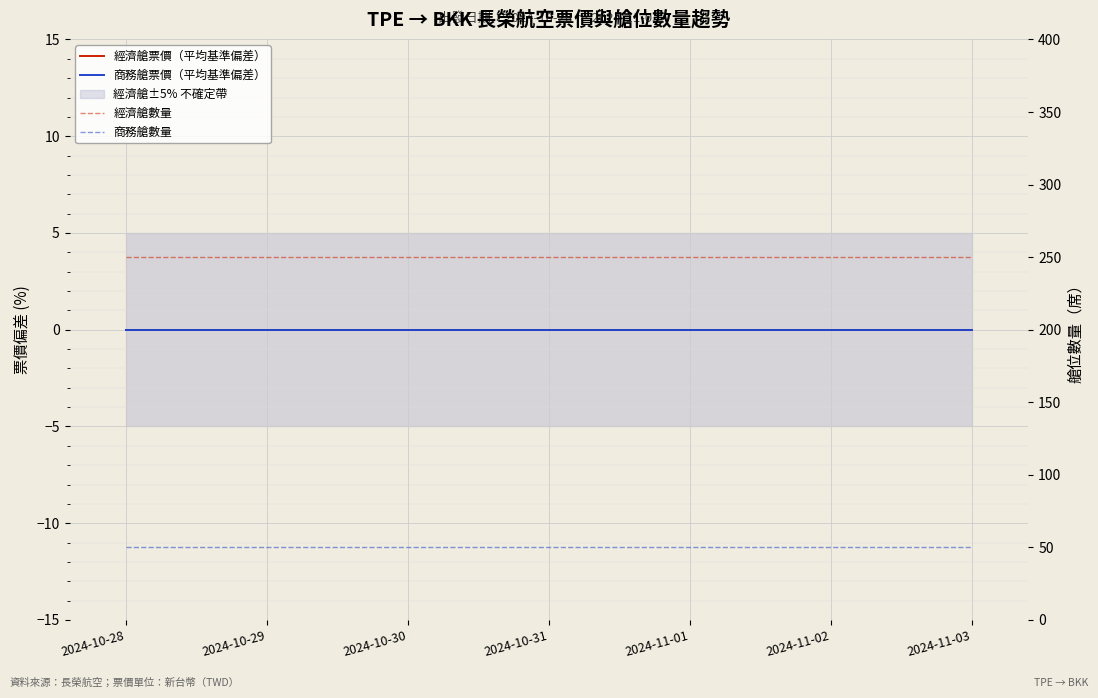

What position from the right is 2024-11-03?

1